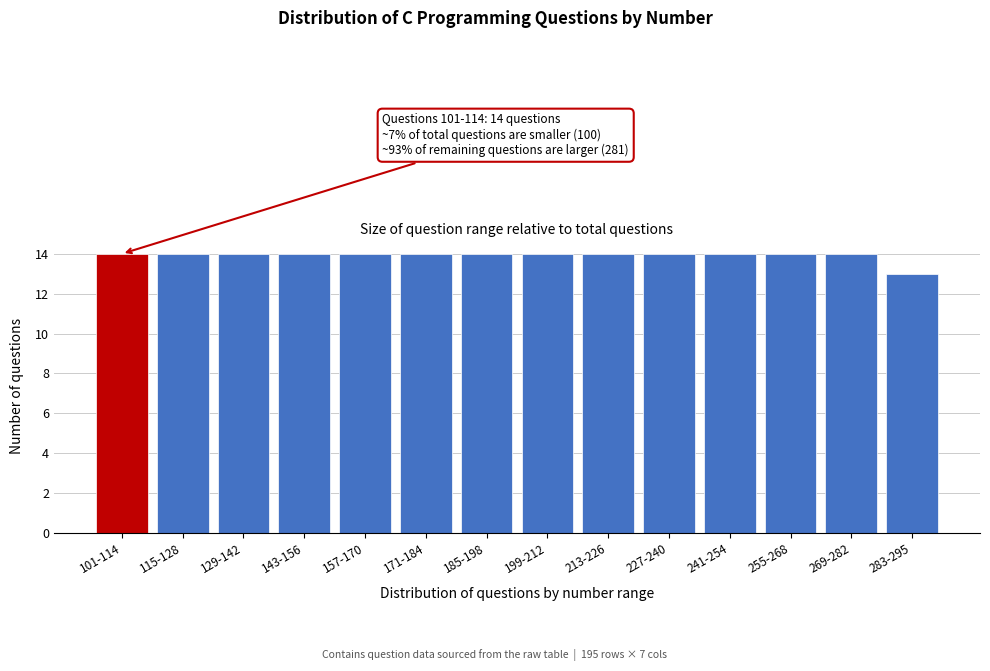

Reading left to right, list all the values displayed in this chart.

101-114=14	115-128=14	129-142=14	143-156=14	157-170=14	171-184=14	185-198=14	199-212=14	213-226=14	227-240=14	241-254=14	255-268=14	269-282=14	283-295=13